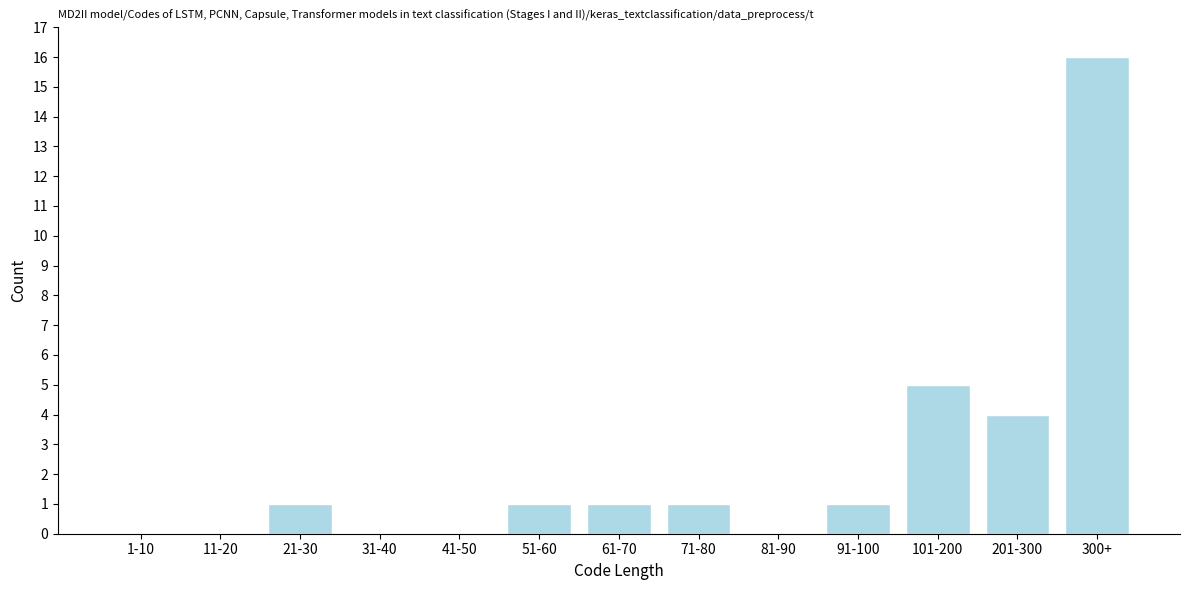

Reading right to left, list all the values displayed in this chart.

300+=16	201-300=4	101-200=5	91-100=1	81-90=0	71-80=1	61-70=1	51-60=1	41-50=0	31-40=0	21-30=1	11-20=0	1-10=0